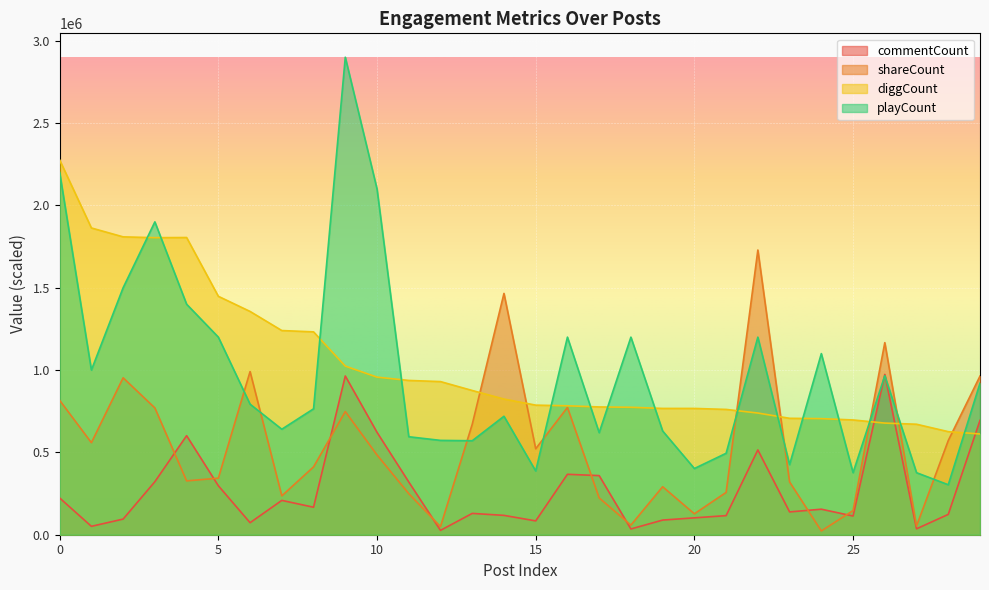

How many data points in shareCount are above 484500?

14